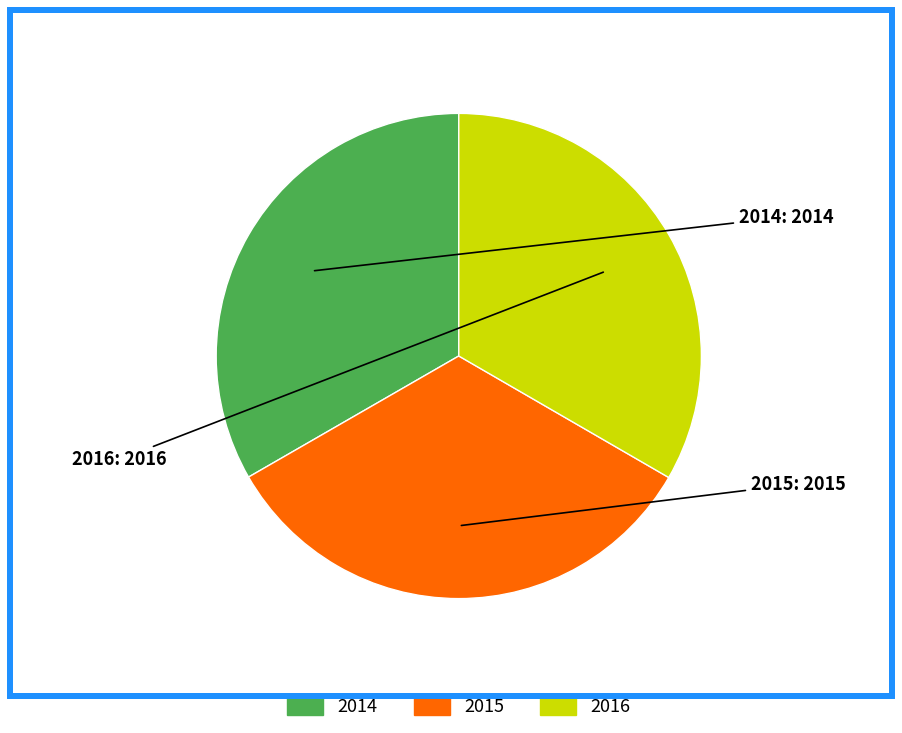

Approximately how many times larger is the value at 2016 compared to 2015?

1.0